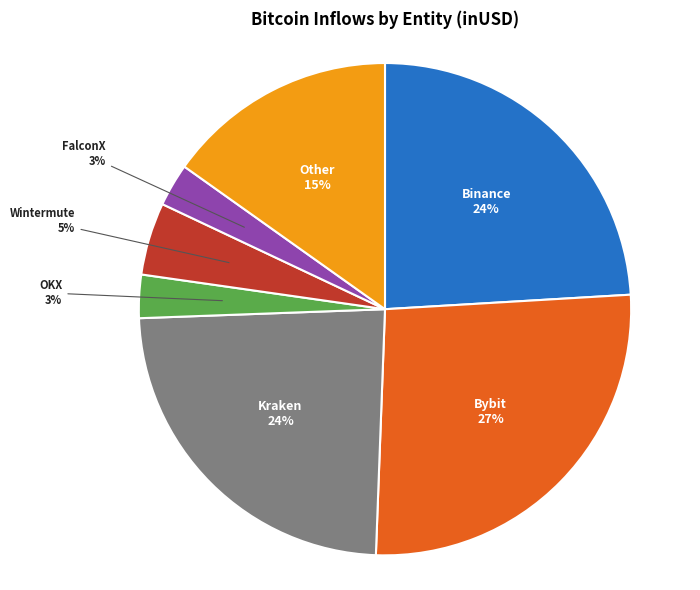

To the nearest percent, what is the average slice percentage?

14%